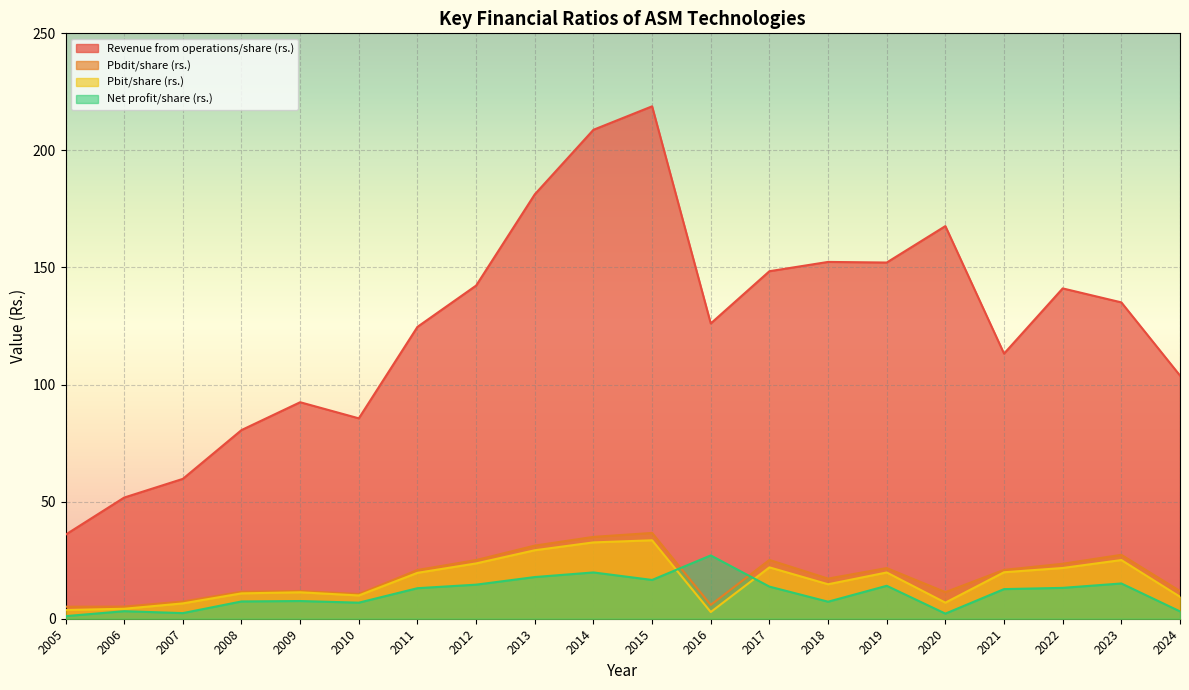

True or false: Pbdit/share (rs.) and Revenue from operations/share (rs.) cross at least once.

False